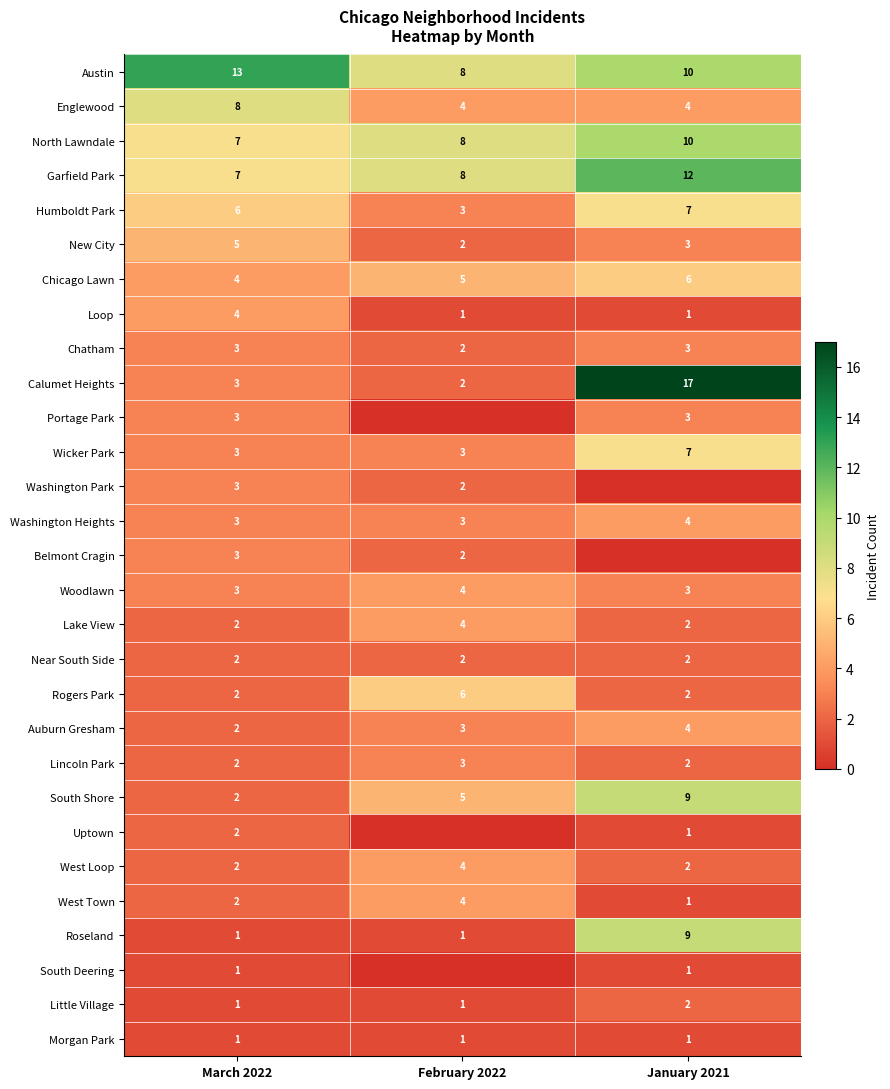

Is it true that Roseland equals 0 at February 2022?

False